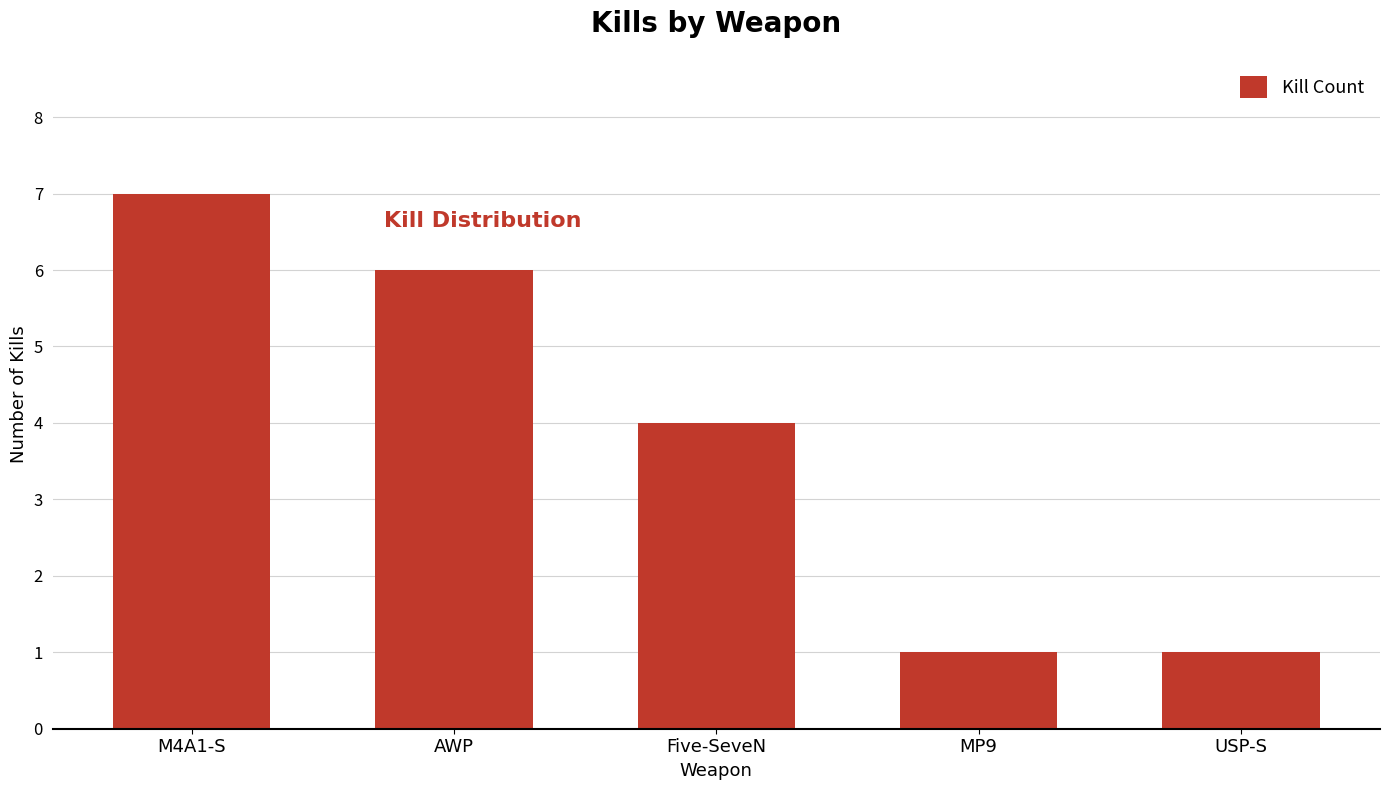

How many values are between 1 and 6?

4